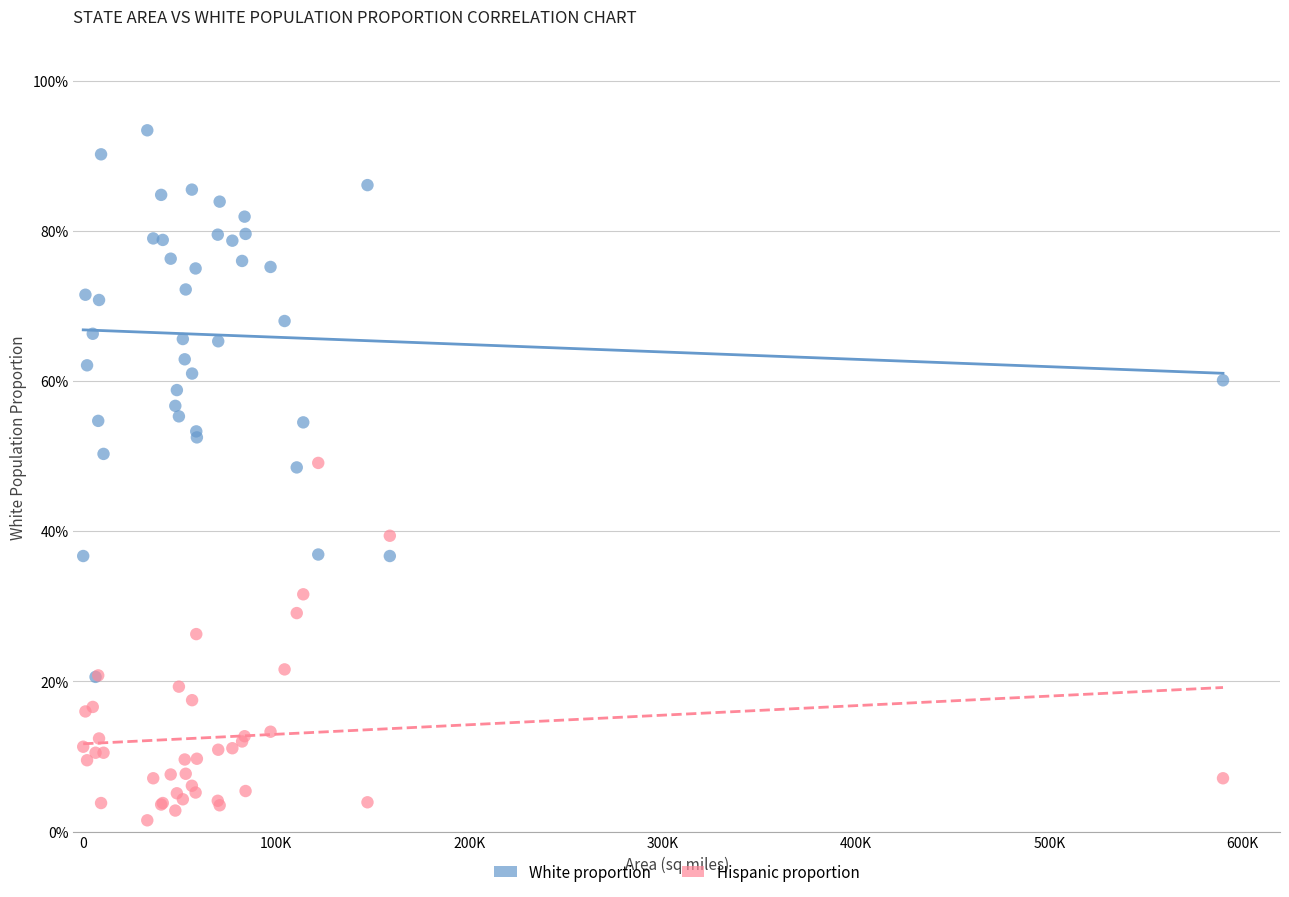

Which series reaches the minimum Y coordinate?

Hispanic proportion